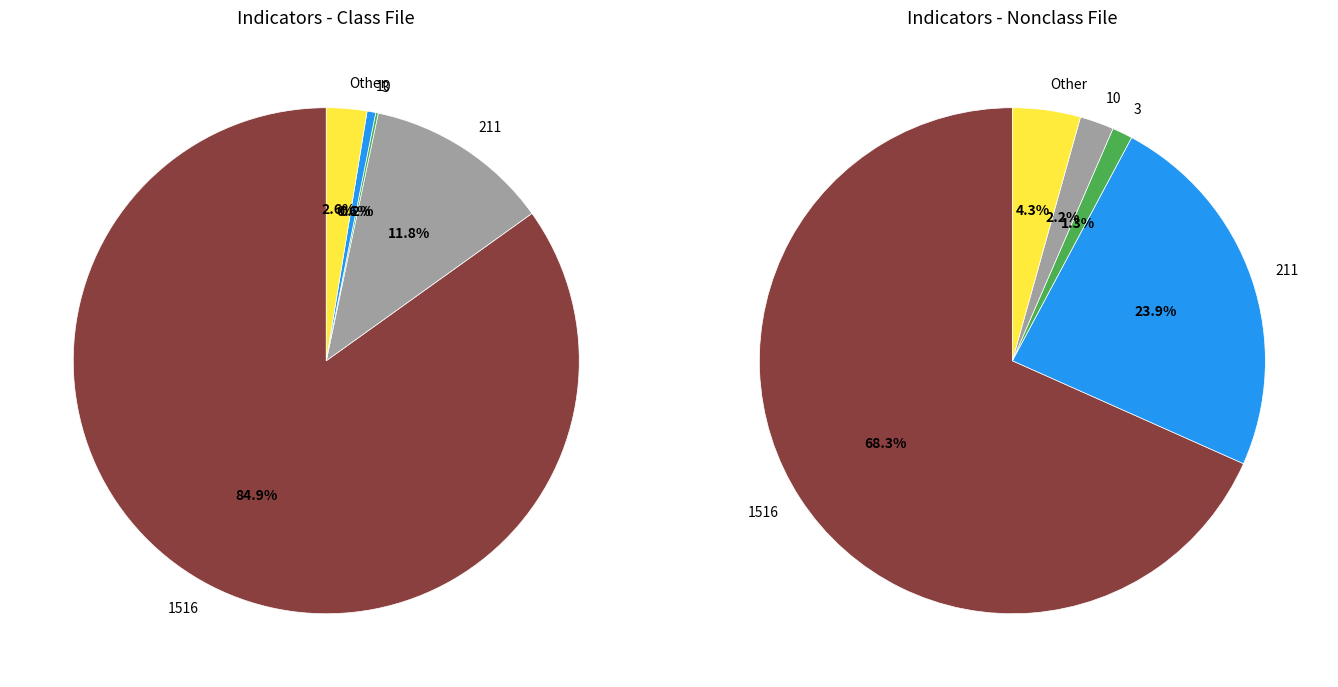

How many segments does this pie chart have?

5